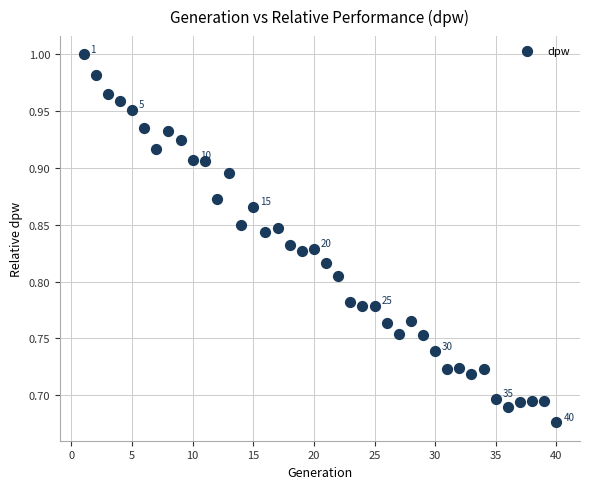

What is the range of X values (max minus min)?

39.0